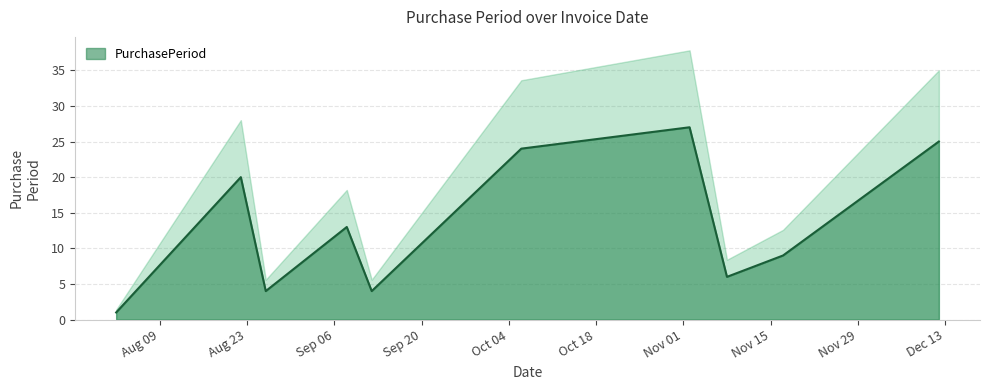

Reading left to right, what are all the values shown in this chart?

2016-08-02=1	2016-08-22=20	2016-08-26=4	2016-09-08=13	2016-09-12=4	2016-10-06=24	2016-11-02=27	2016-11-08=6	2016-11-17=9	2016-12-12=25